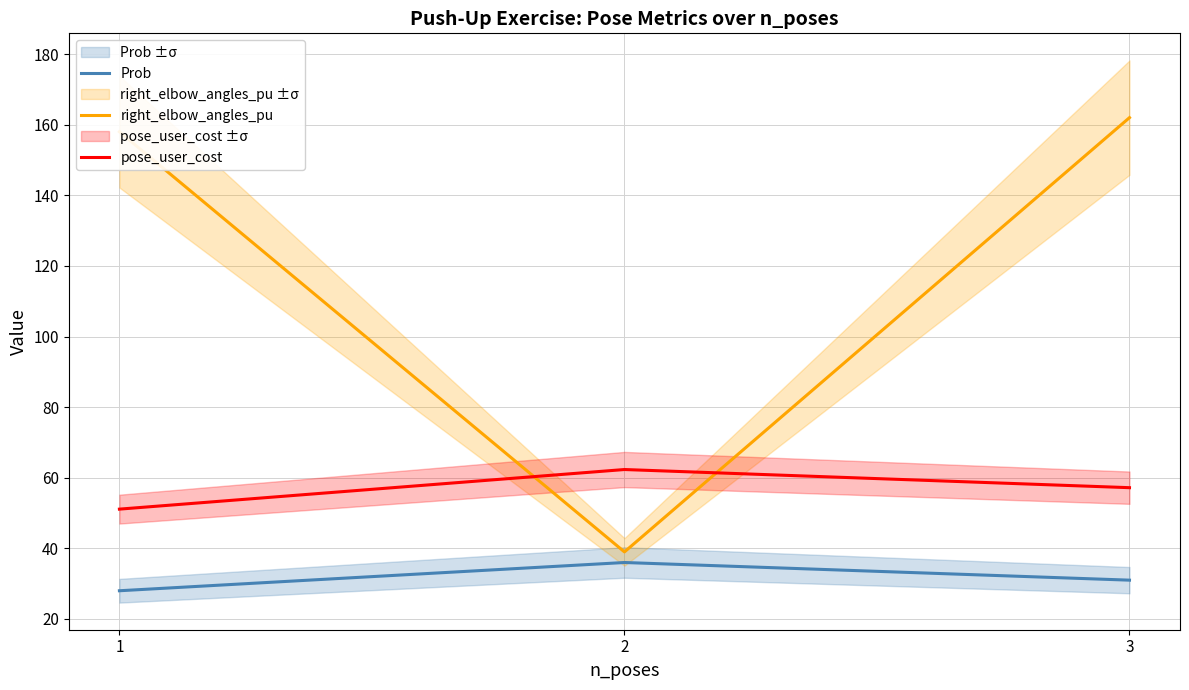

Which category has the highest value in the Prob series?

2